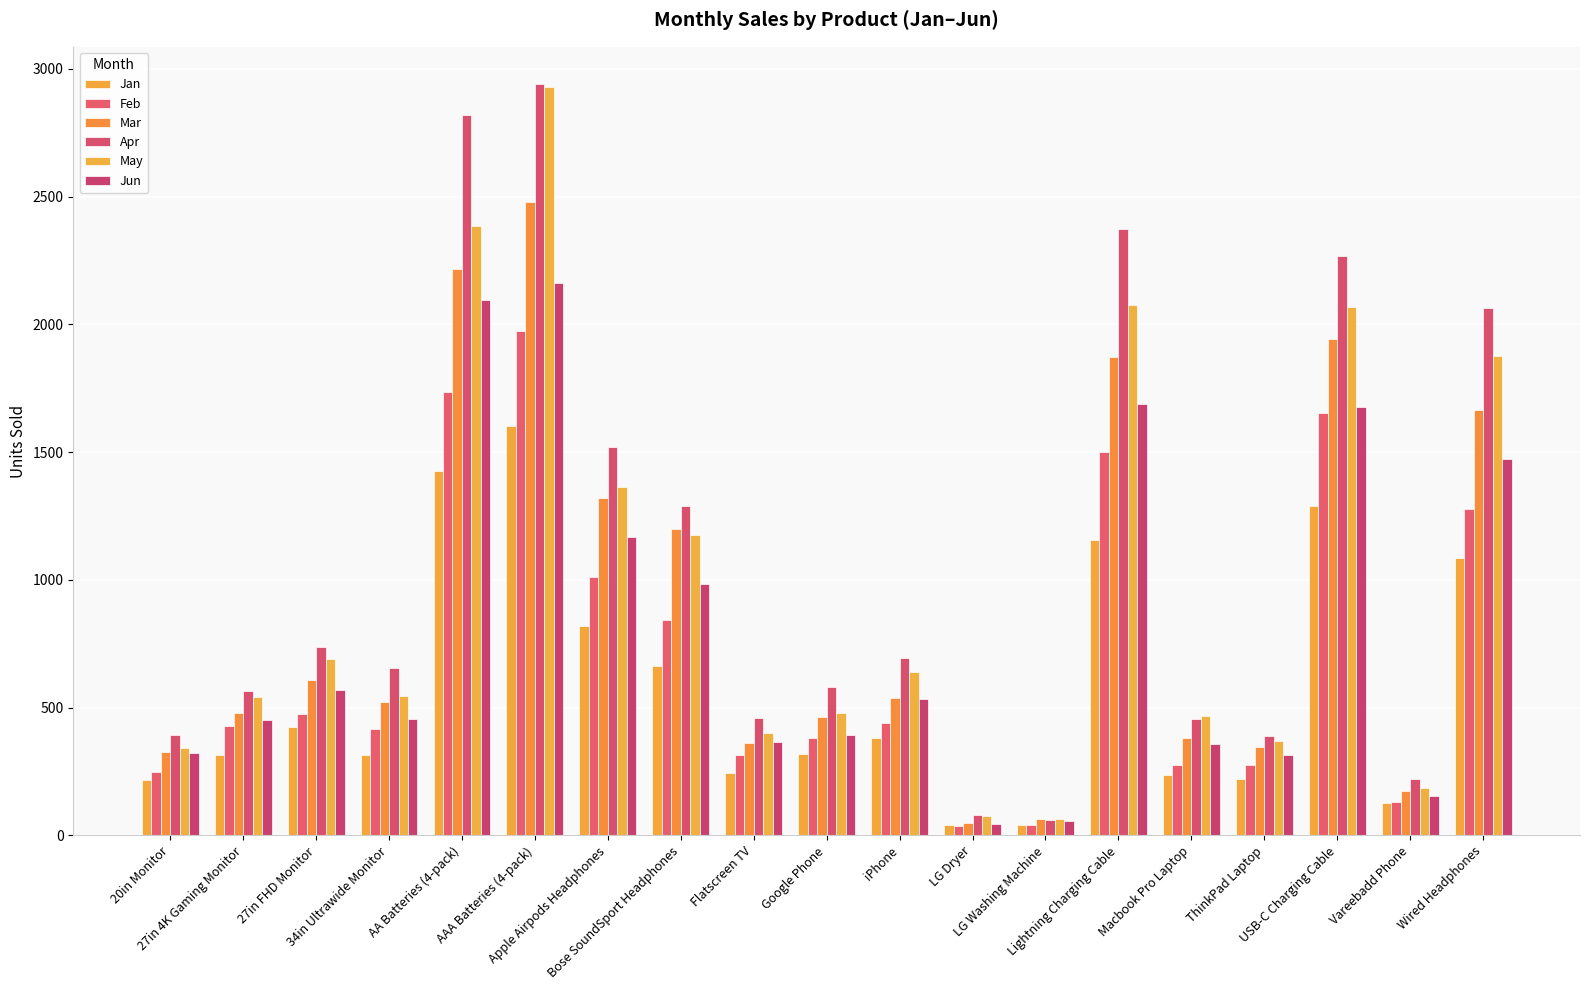

Rank the series at 34in Ultrawide Monitor from lowest to highest value.

Jan, Feb, Jun, Mar, May, Apr